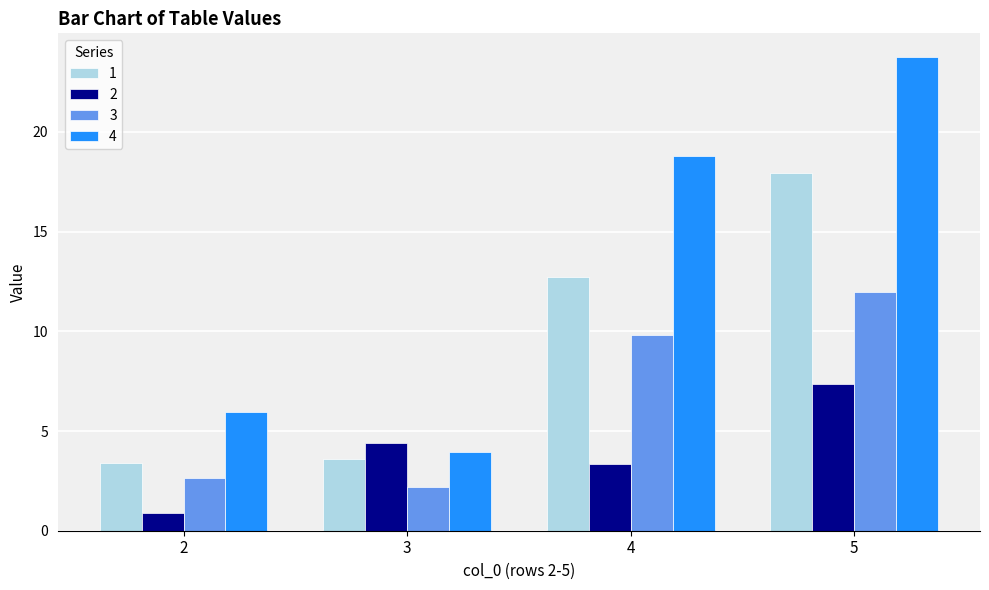

What is the difference between the maximum and minimum values in the 4 series?

19.8